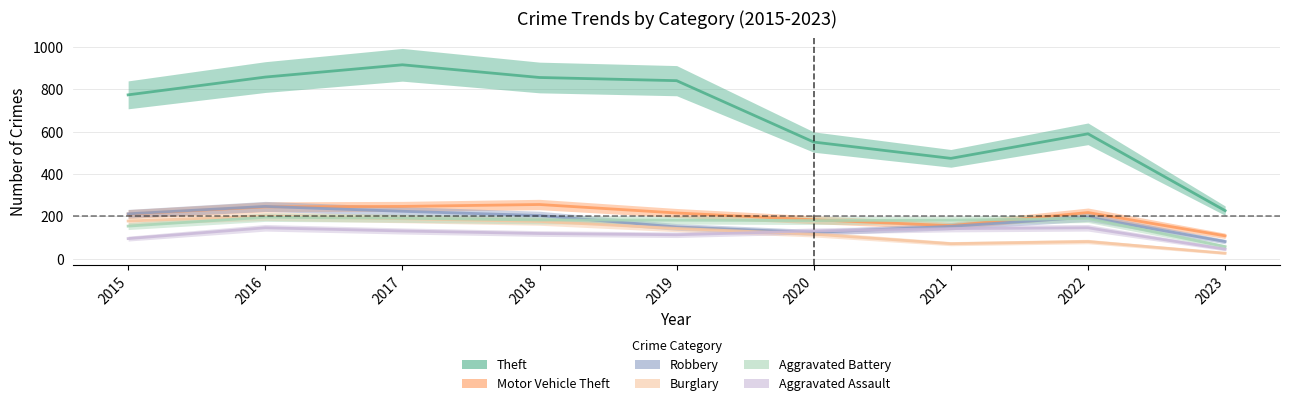

Does the chart display data point markers on the line(s)?

No